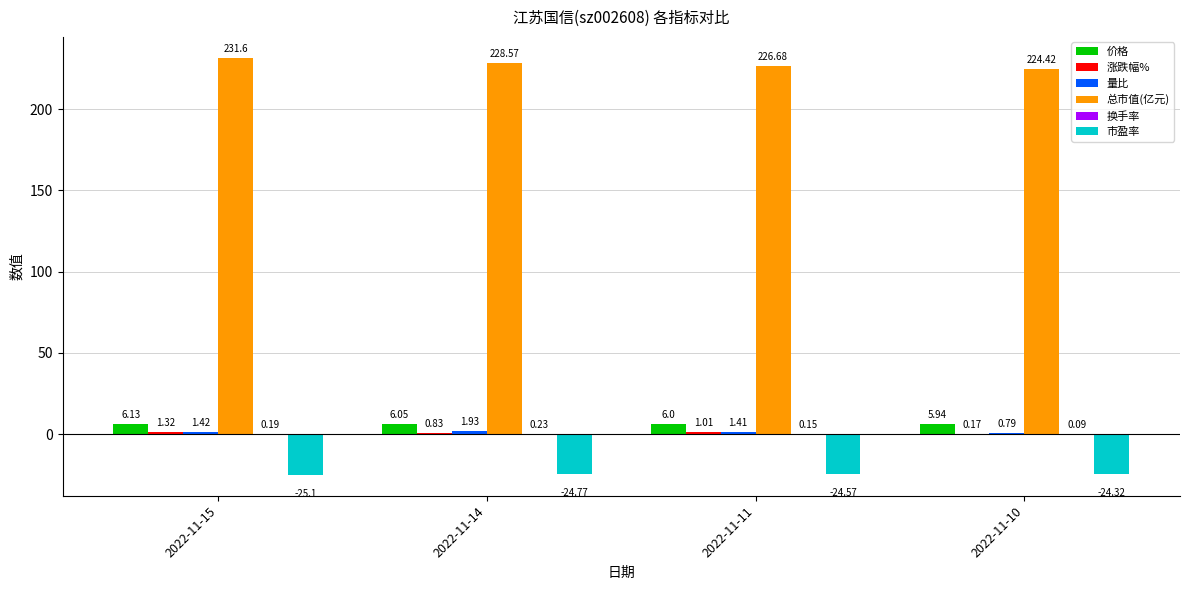

The 价格 series shows 6.1 at 2022-11-15. True or false?

True